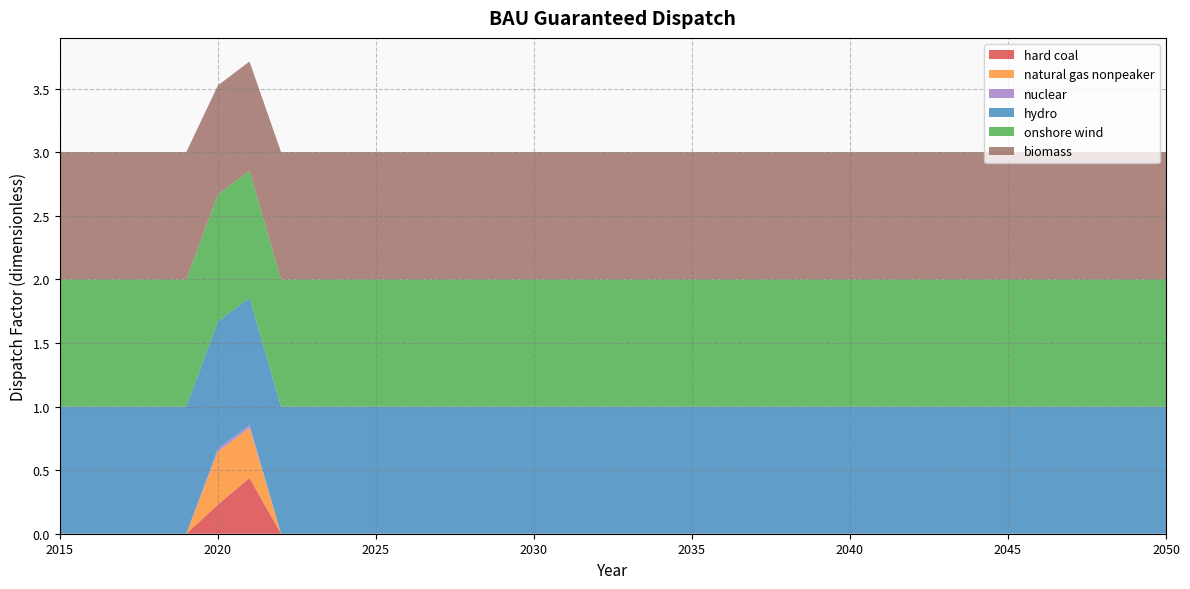

Reading left to right, extract all data points from this chart.

hard coal: 2015=0.0	2016=0.0	2017=0.0	2018=0.0	2019=0.0	2020=0.2	2021=0.4	2022=0.0	2023=0.0	2024=0.0	2025=0.0	2026=0.0	2027=0.0	2028=0.0	2029=0.0	2030=0.0	2031=0.0	2032=0.0	2033=0.0	2034=0.0	2035=0.0	2036=0.0	2037=0.0	2038=0.0	2039=0.0	2040=0.0	2041=0.0	2042=0.0	2043=0.0	2044=0.0	2045=0.0	2046=0.0	2047=0.0	2048=0.0	2049=0.0	2050=0.0
natural gas nonpeaker: 2015=0.0	2016=0.0	2017=0.0	2018=0.0	2019=0.0	2020=0.4	2021=0.4	2022=0.0	2023=0.0	2024=0.0	2025=0.0	2026=0.0	2027=0.0	2028=0.0	2029=0.0	2030=0.0	2031=0.0	2032=0.0	2033=0.0	2034=0.0	2035=0.0	2036=0.0	2037=0.0	2038=0.0	2039=0.0	2040=0.0	2041=0.0	2042=0.0	2043=0.0	2044=0.0	2045=0.0	2046=0.0	2047=0.0	2048=0.0	2049=0.0	2050=0.0
nuclear: 2015=0.0	2016=0.0	2017=0.0	2018=0.0	2019=0.0	2020=0.0	2021=0.0	2022=0.0	2023=0.0	2024=0.0	2025=0.0	2026=0.0	2027=0.0	2028=0.0	2029=0.0	2030=0.0	2031=0.0	2032=0.0	2033=0.0	2034=0.0	2035=0.0	2036=0.0	2037=0.0	2038=0.0	2039=0.0	2040=0.0	2041=0.0	2042=0.0	2043=0.0	2044=0.0	2045=0.0	2046=0.0	2047=0.0	2048=0.0	2049=0.0	2050=0.0
hydro: 2015=1.0	2016=1.0	2017=1.0	2018=1.0	2019=1.0	2020=1.0	2021=1.0	2022=1.0	2023=1.0	2024=1.0	2025=1.0	2026=1.0	2027=1.0	2028=1.0	2029=1.0	2030=1.0	2031=1.0	2032=1.0	2033=1.0	2034=1.0	2035=1.0	2036=1.0	2037=1.0	2038=1.0	2039=1.0	2040=1.0	2041=1.0	2042=1.0	2043=1.0	2044=1.0	2045=1.0	2046=1.0	2047=1.0	2048=1.0	2049=1.0	2050=1.0
onshore wind: 2015=1.0	2016=1.0	2017=1.0	2018=1.0	2019=1.0	2020=1.0	2021=1.0	2022=1.0	2023=1.0	2024=1.0	2025=1.0	2026=1.0	2027=1.0	2028=1.0	2029=1.0	2030=1.0	2031=1.0	2032=1.0	2033=1.0	2034=1.0	2035=1.0	2036=1.0	2037=1.0	2038=1.0	2039=1.0	2040=1.0	2041=1.0	2042=1.0	2043=1.0	2044=1.0	2045=1.0	2046=1.0	2047=1.0	2048=1.0	2049=1.0	2050=1.0
biomass: 2015=1.0	2016=1.0	2017=1.0	2018=1.0	2019=1.0	2020=0.9	2021=0.9	2022=1.0	2023=1.0	2024=1.0	2025=1.0	2026=1.0	2027=1.0	2028=1.0	2029=1.0	2030=1.0	2031=1.0	2032=1.0	2033=1.0	2034=1.0	2035=1.0	2036=1.0	2037=1.0	2038=1.0	2039=1.0	2040=1.0	2041=1.0	2042=1.0	2043=1.0	2044=1.0	2045=1.0	2046=1.0	2047=1.0	2048=1.0	2049=1.0	2050=1.0